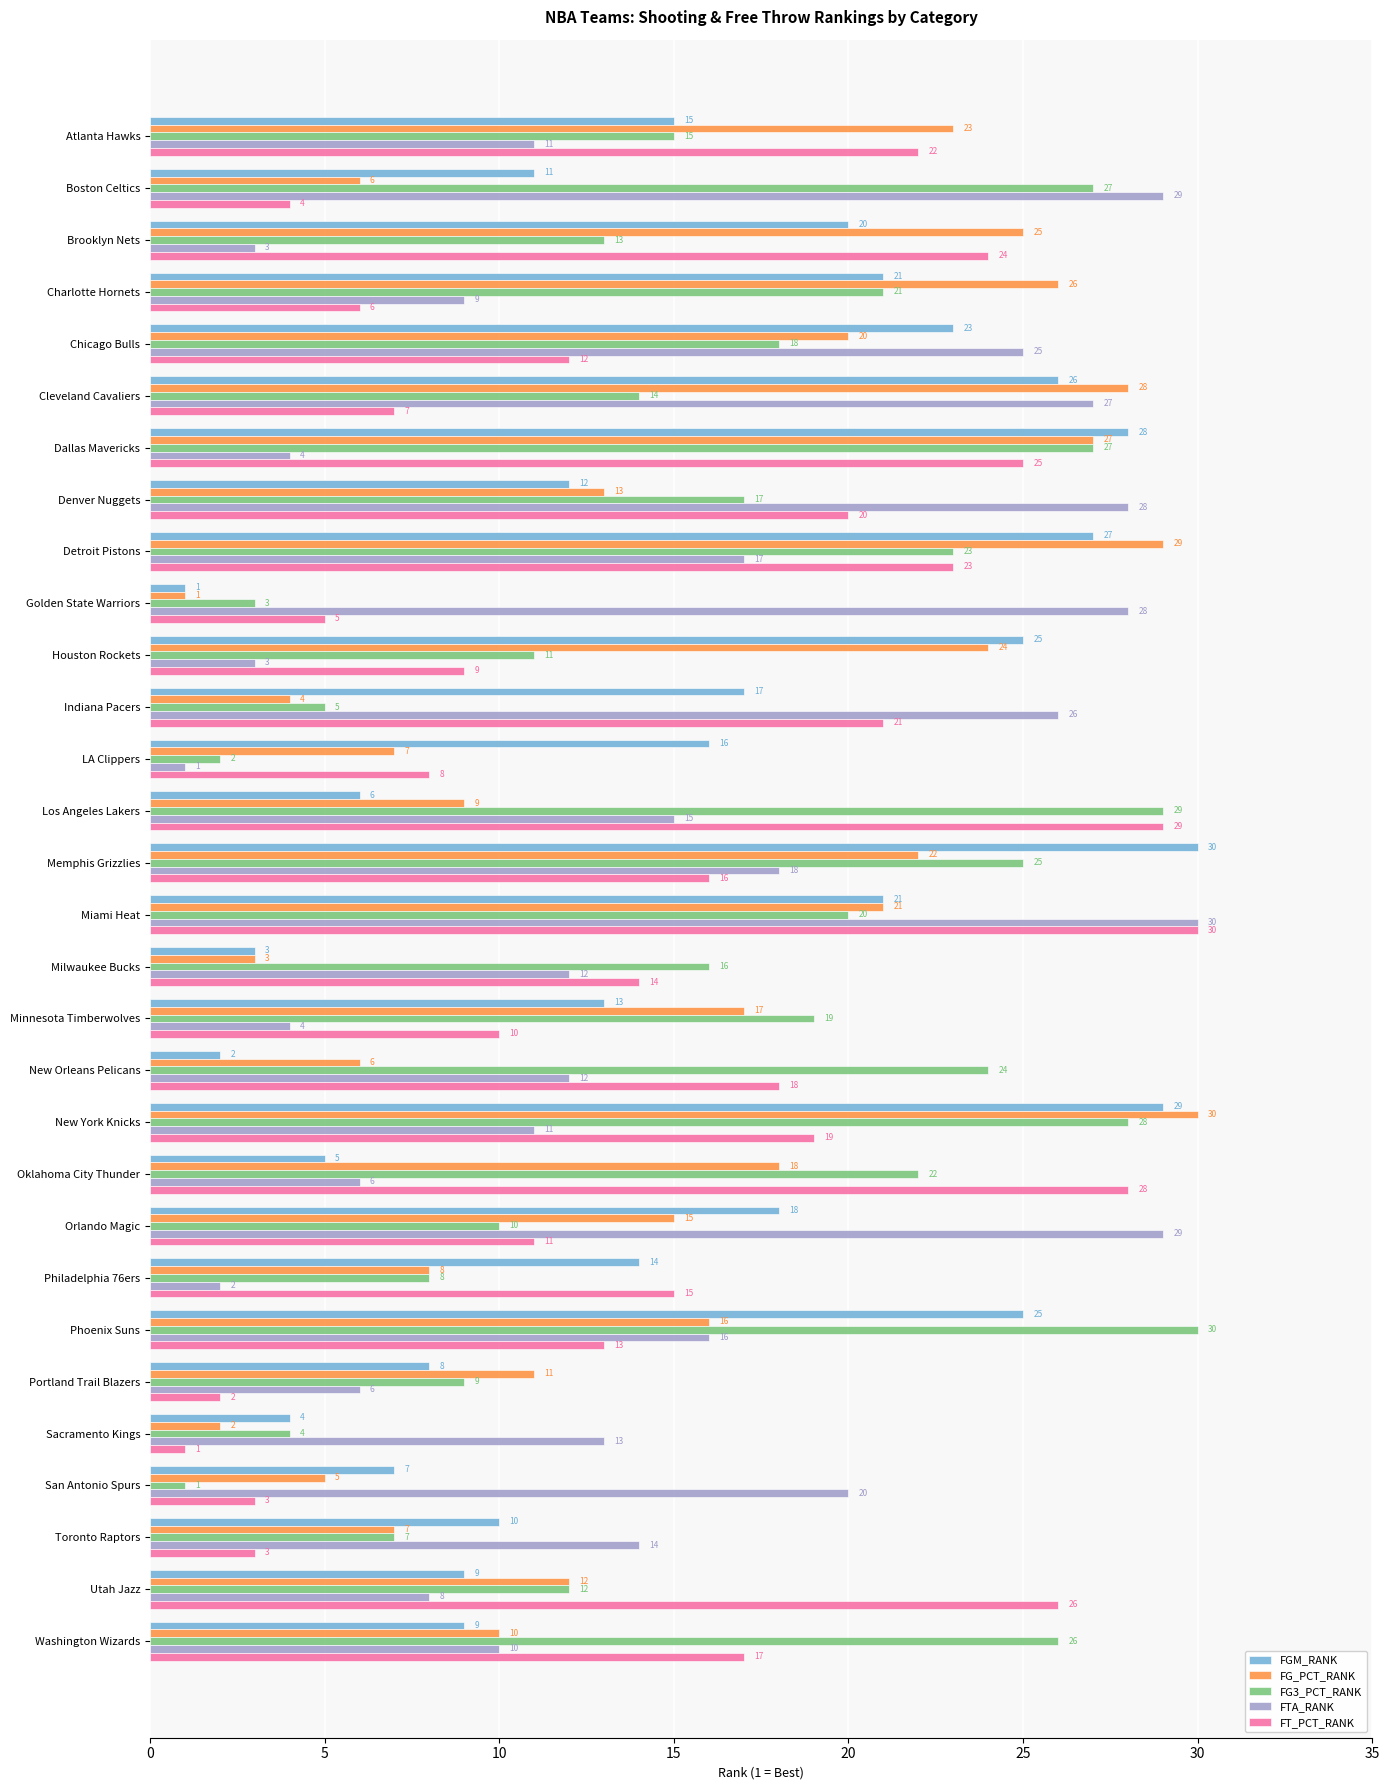

Which category has the highest value in the FGM_RANK series?

Memphis Grizzlies